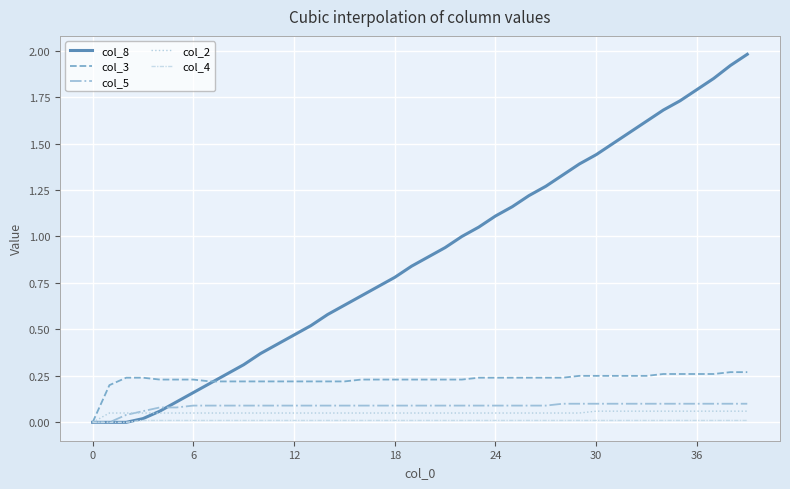

Which series has the largest total across all categories?

col_8